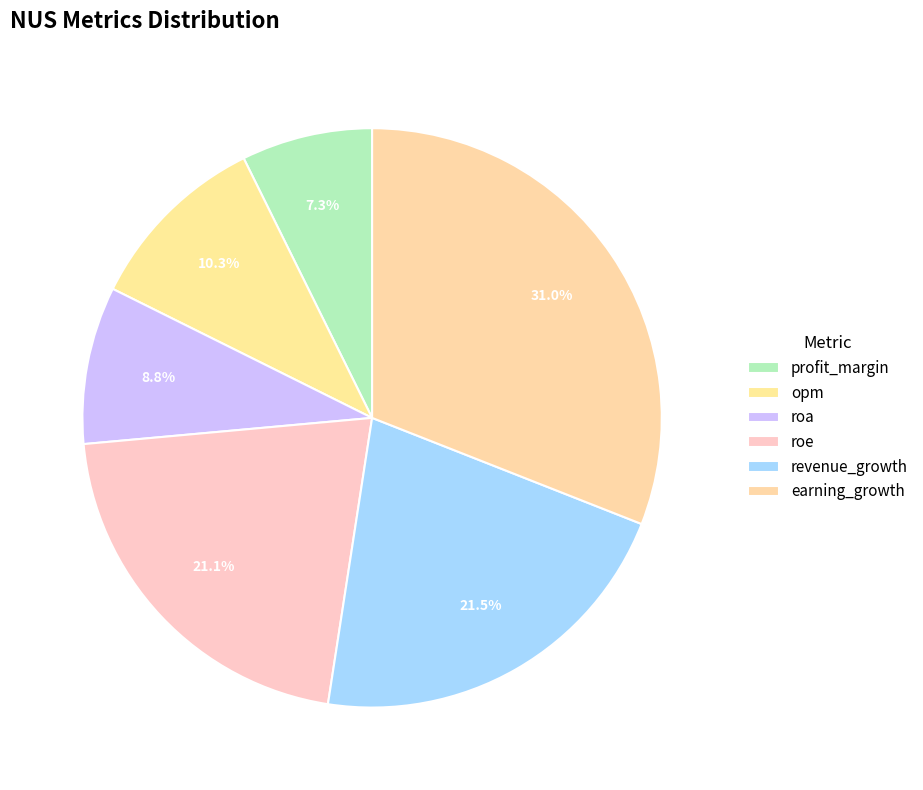

Which slice is the largest?

earning_growth